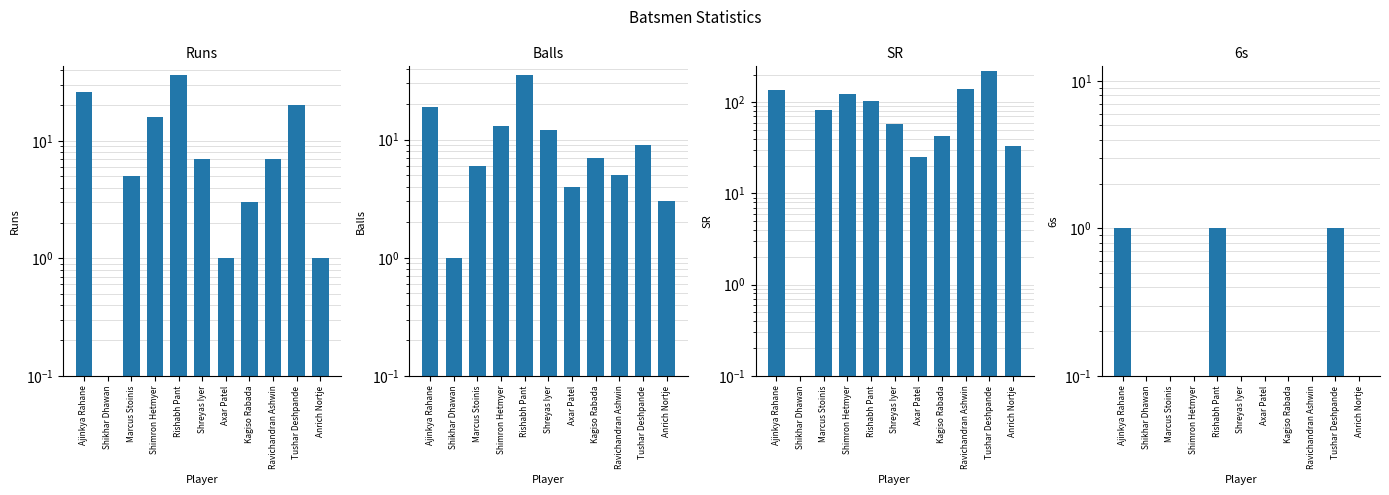

Reading right to left, extract all data points from this chart.

Runs: 1.0	20.0	7.0	3.0	1.0	7.0	36.0	16.0	5.0	0.0	26.0
Balls: 3.0	9.0	5.0	7.0	4.0	12.0	35.0	13.0	6.0	1.0	19.0
SR: 33.3	222.2	140.0	42.9	25.0	58.3	102.8	123.1	83.3	0.0	136.8
6s: 0.0	1.0	0.0	0.0	0.0	0.0	1.0	0.0	0.0	0.0	1.0